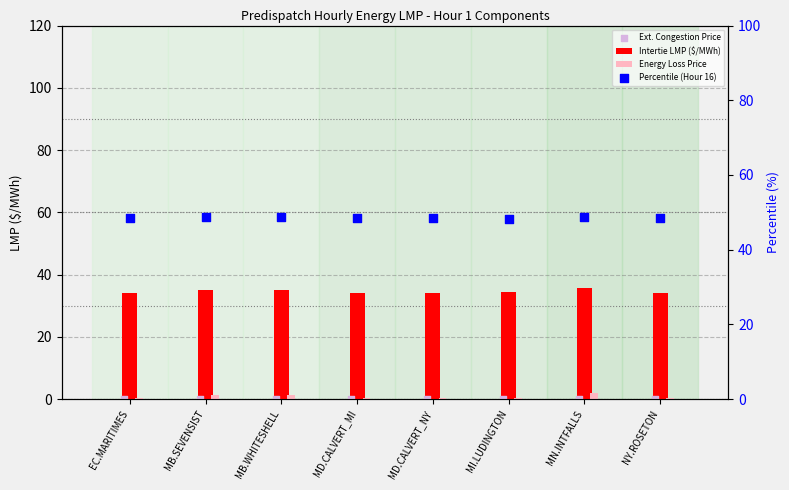

At which category is the sum across all series the highest?

MN.INTFALLS